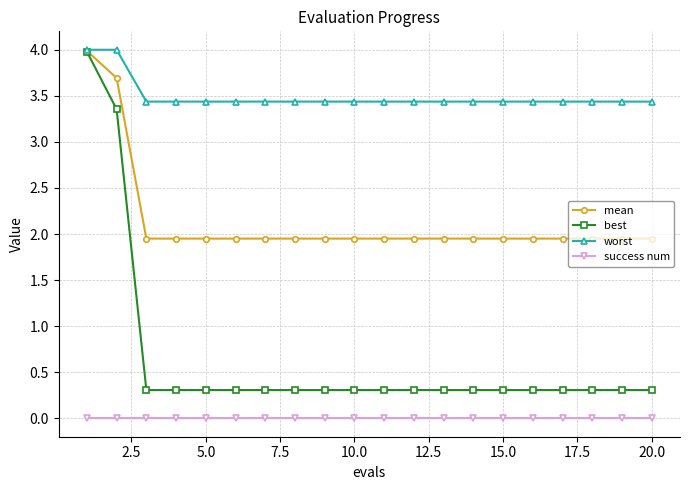

What are all the series names shown in the legend?

mean, best, worst, success num